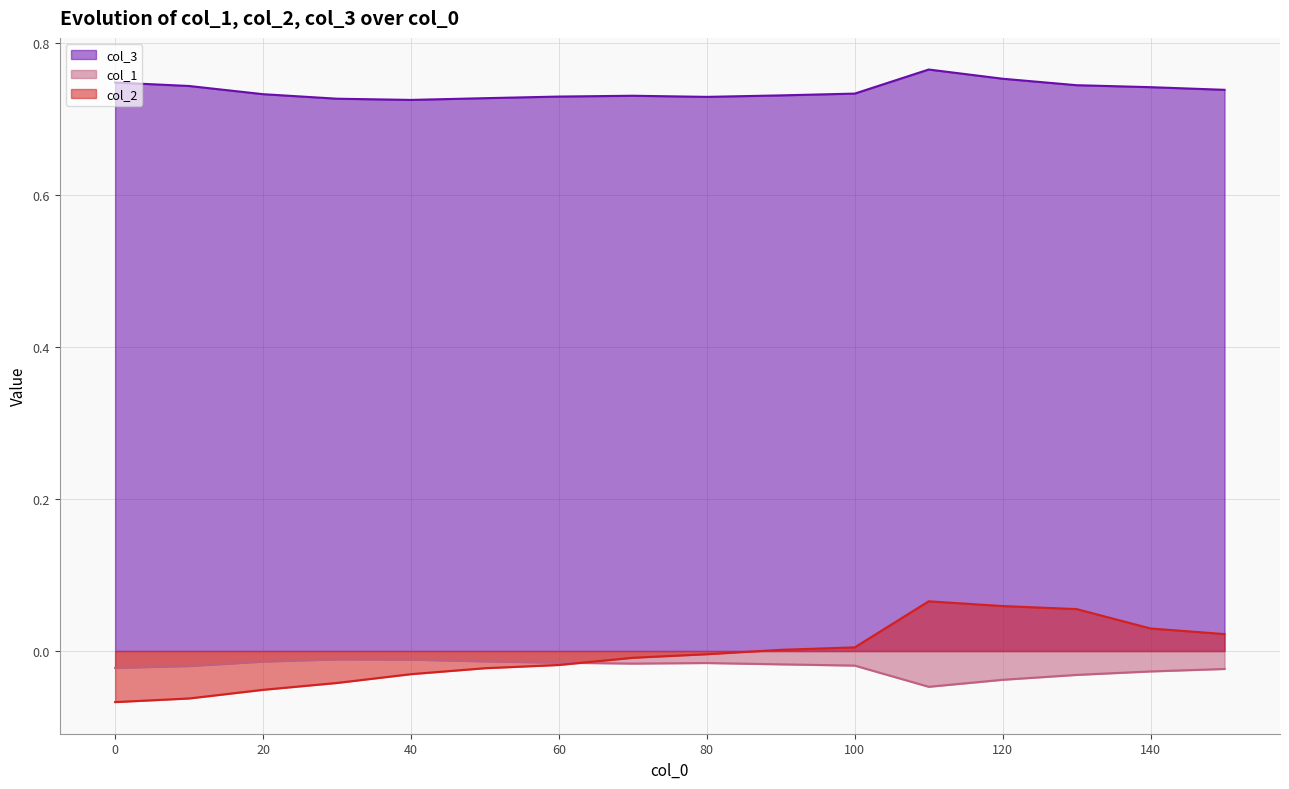

What are all the series names shown in the legend?

col_3, col_1, col_2